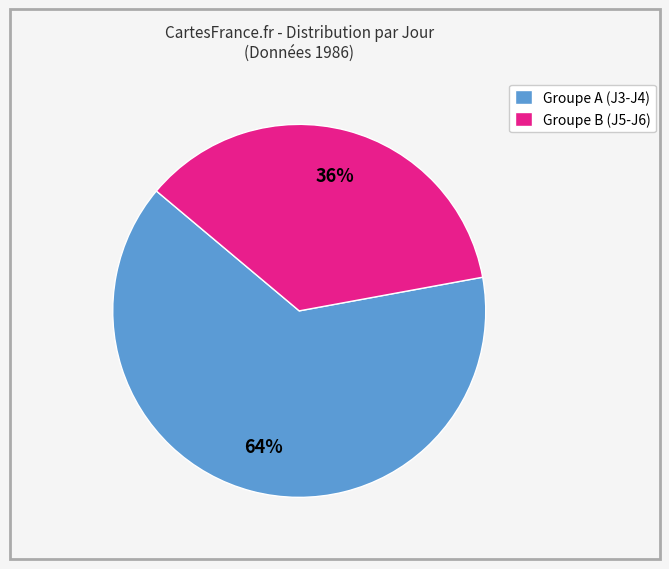

Which category has the smallest portion of the pie?

Groupe B (J5-J6)